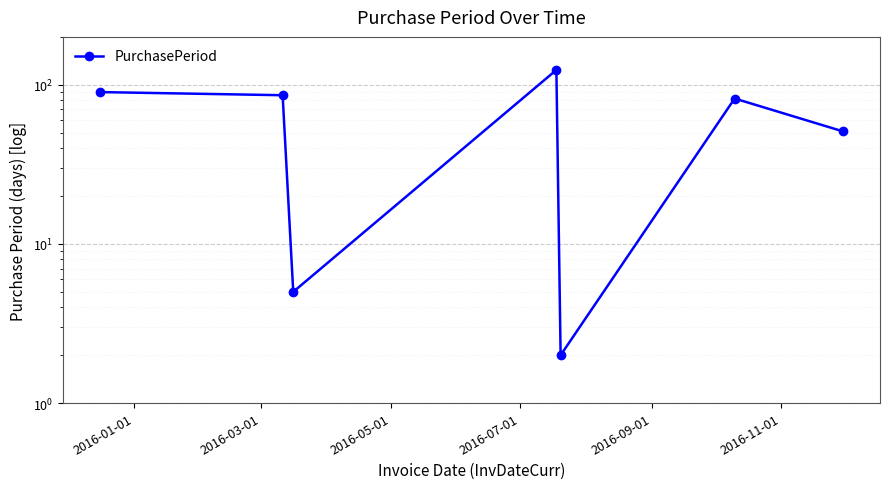

Which has a higher value, 2016-05-01 or 2016-03-01?

2016-03-01